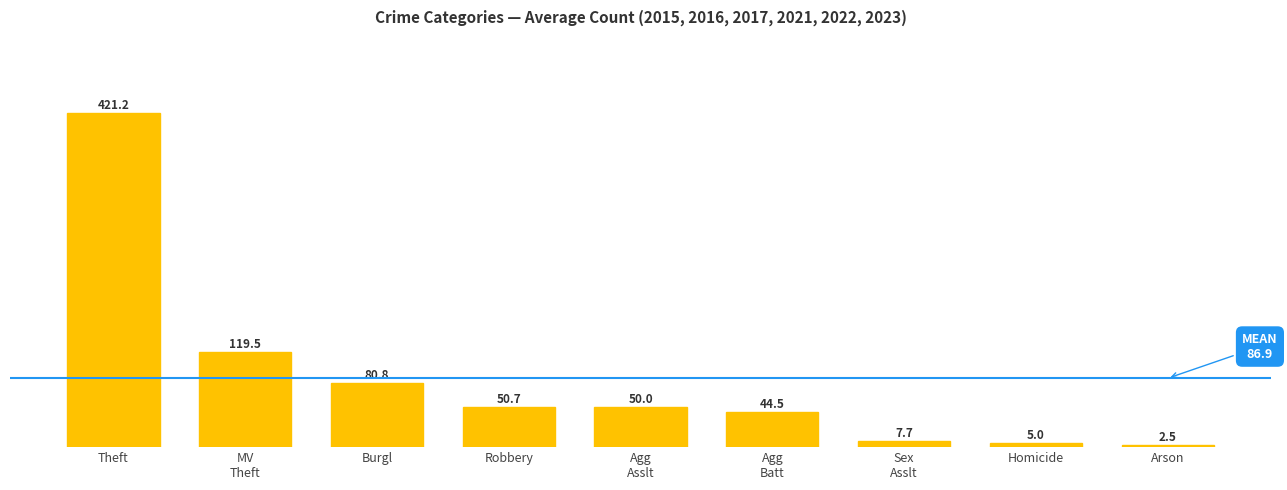

Reading right to left, transcribe all the data shown in this chart.

Arson=2.5	Homicide=5.0	Sex
Asslt=7.7	Agg
Batt=44.5	Agg
Asslt=50.0	Robbery=50.7	Burgl=80.8	MV
Theft=119.5	Theft=421.2